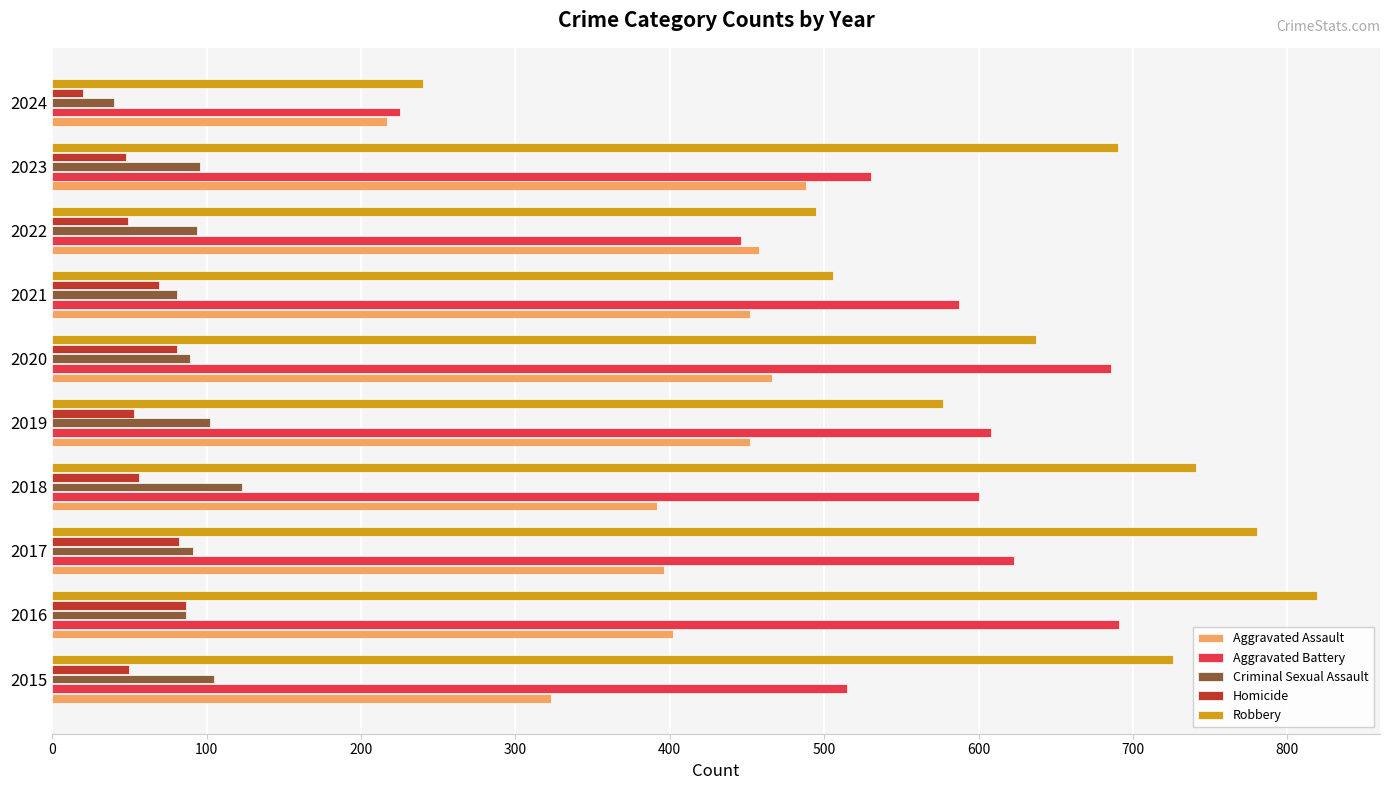

What is the difference between the maximum and minimum values in the Aggravated Battery series?

466